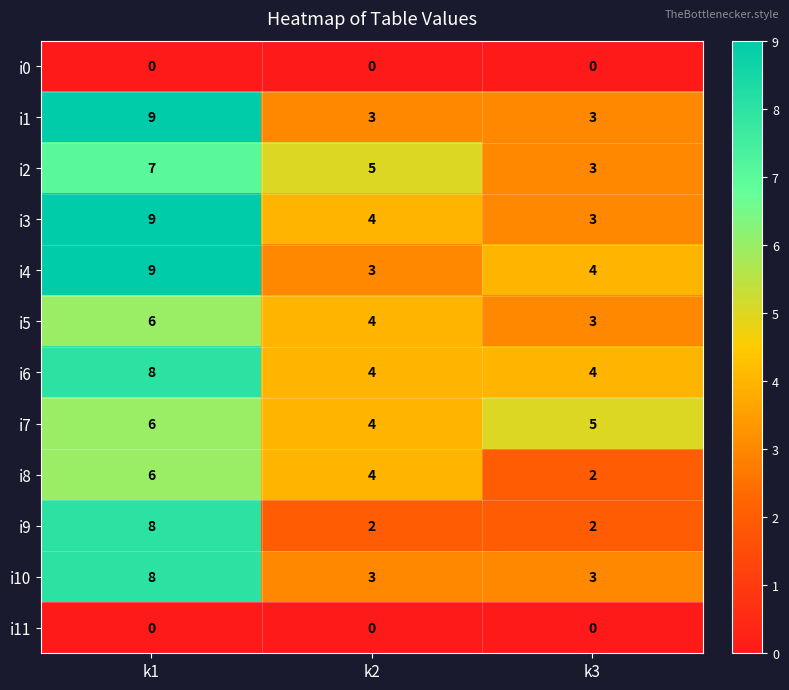

What is the difference between the highest and lowest values at k3?

5